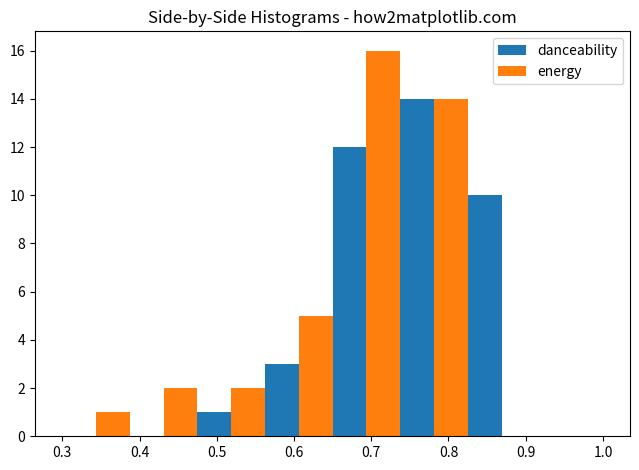

Reading left to right, transcribe this chart: for each range on the x-axis, give the height of each series' bar. Neither the bar edges nor the heights are printed on the chart, so give them approximately, as read against the axes.

0.30 to 0.39: danceability=0	energy=1
0.39 to 0.48: danceability=0	energy=2
0.48 to 0.56: danceability=1	energy=2
0.56 to 0.65: danceability=3	energy=5
0.65 to 0.74: danceability=12	energy=16
0.74 to 0.83: danceability=14	energy=14
0.83 to 0.91: danceability=10	energy=0
0.91 to 1.00: danceability=0	energy=0